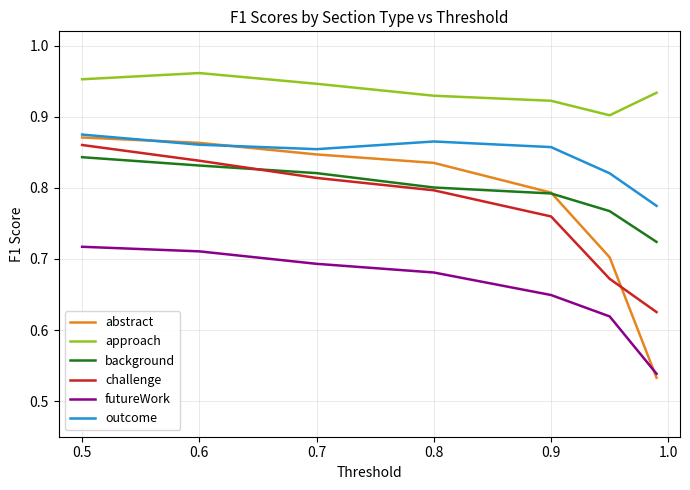

Which series has the widest spread of values?

abstract